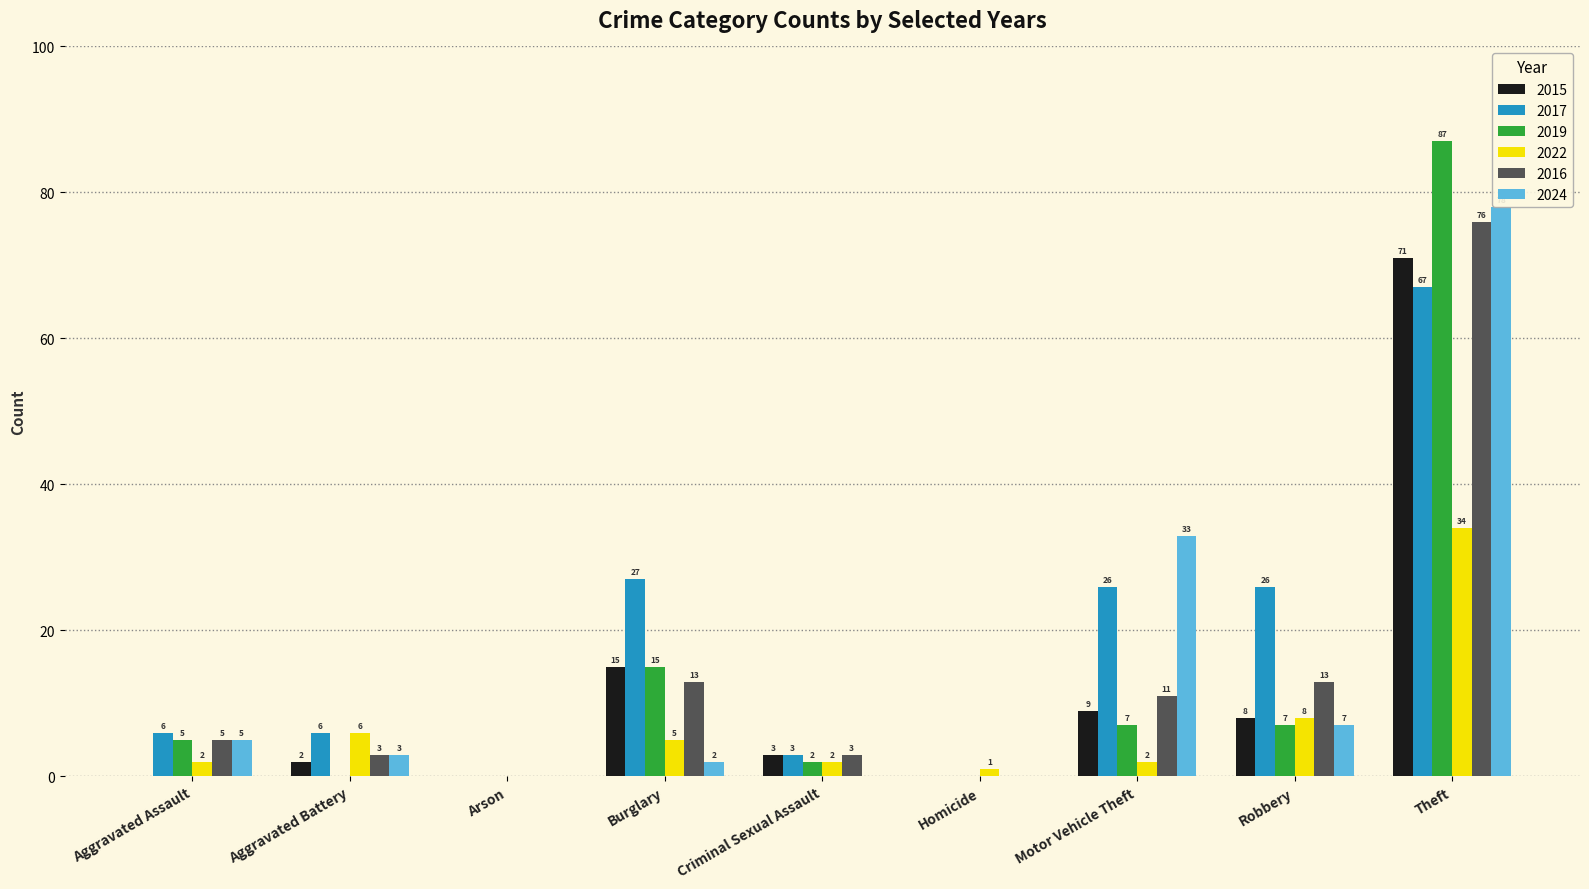

What is the difference between the second highest and second lowest values in the 2019 series?

15